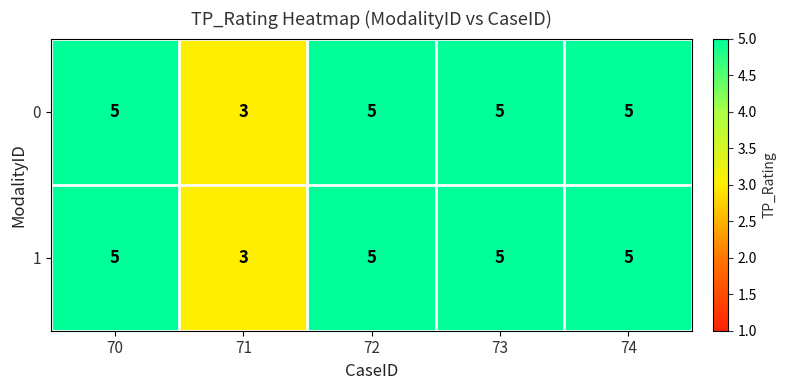

Reading left to right, what are all the values shown in this chart?

0: 5	3	5	5	5
1: 5	3	5	5	5